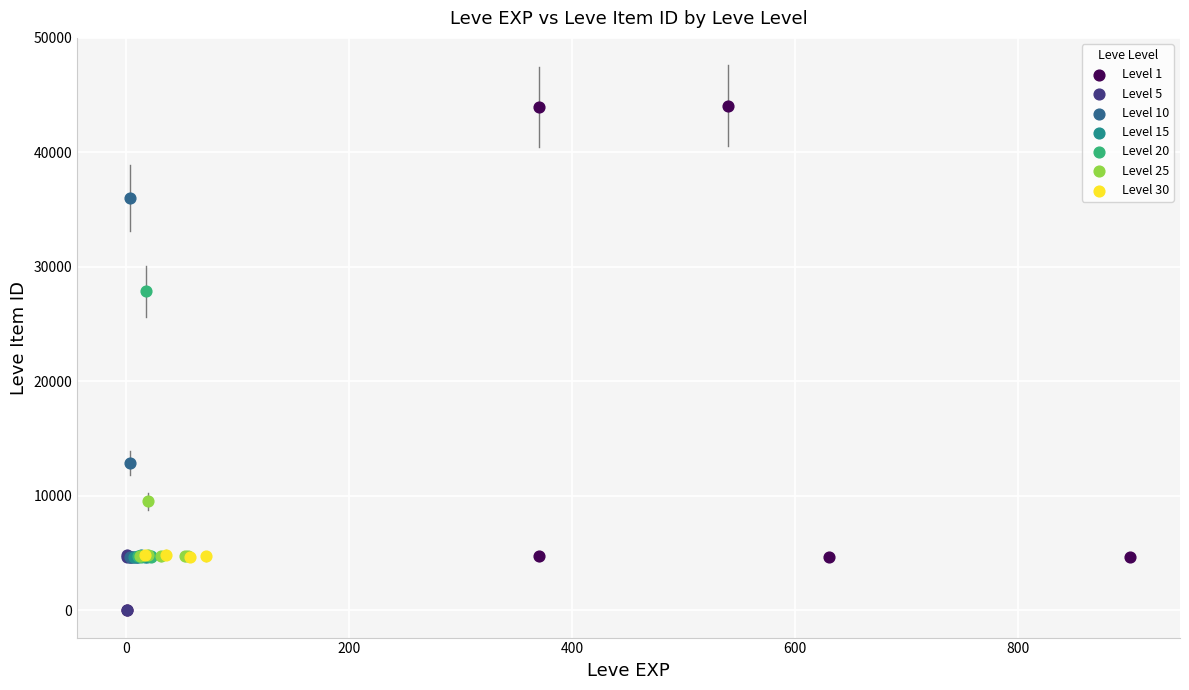

Which series has the widest spread of Y values?

Level 1